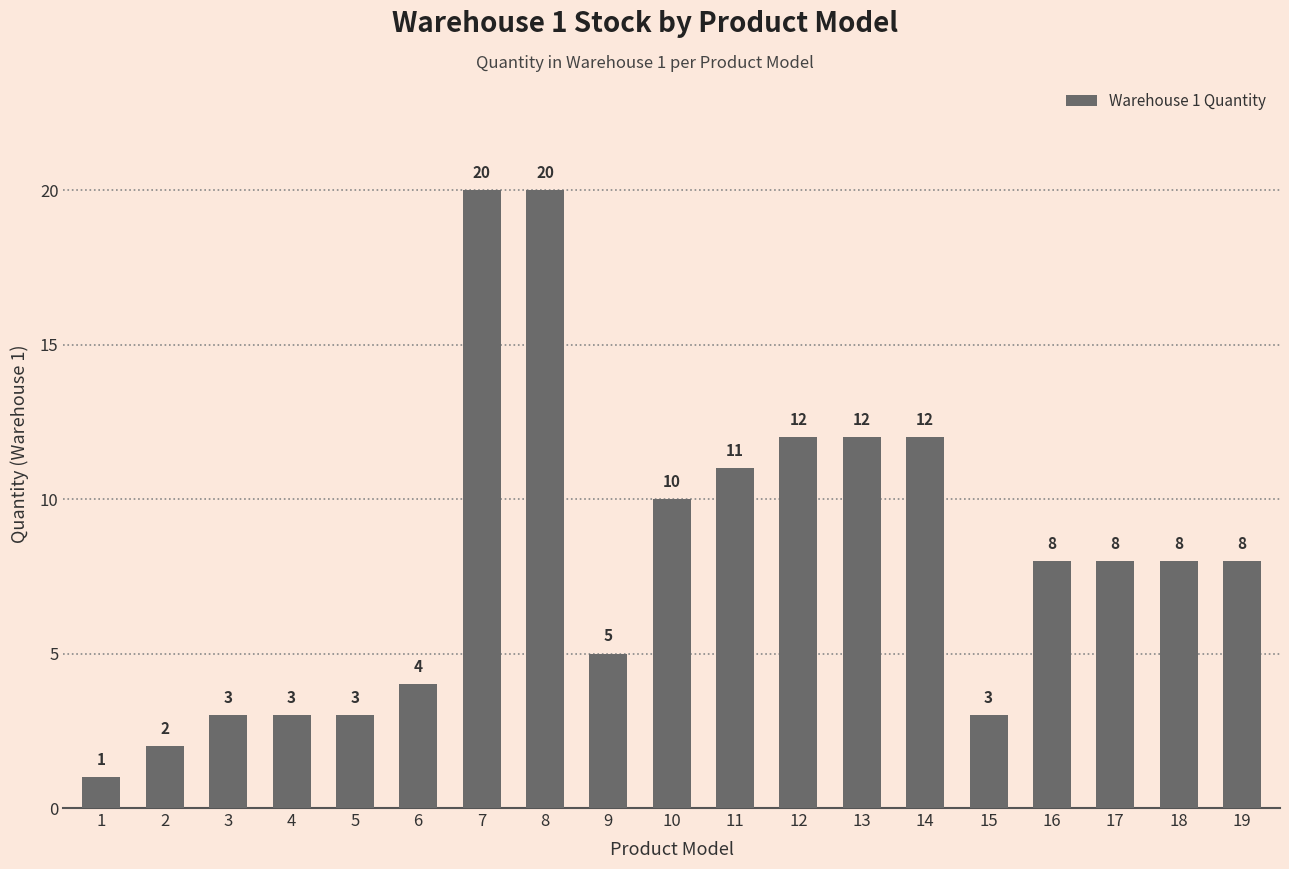

What is the change in value from 10 to 12?

+2